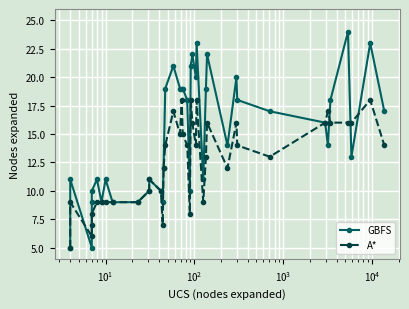

What are all the series names shown in the legend?

GBFS, A*